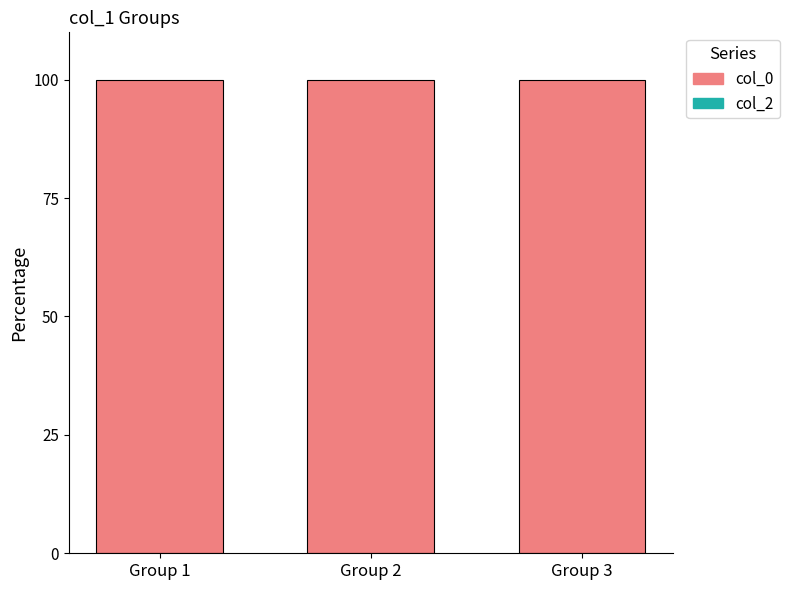

Reading left to right, what are all the values shown in this chart?

col_2: 0	0	0
col_0: 100	100	100